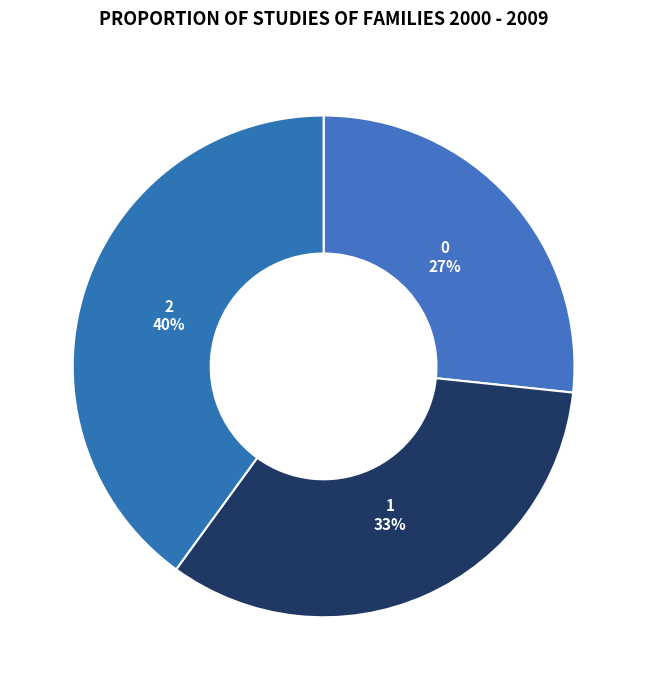

To the nearest percent, what is the difference between the 2 and 0 slice percentages?

13%